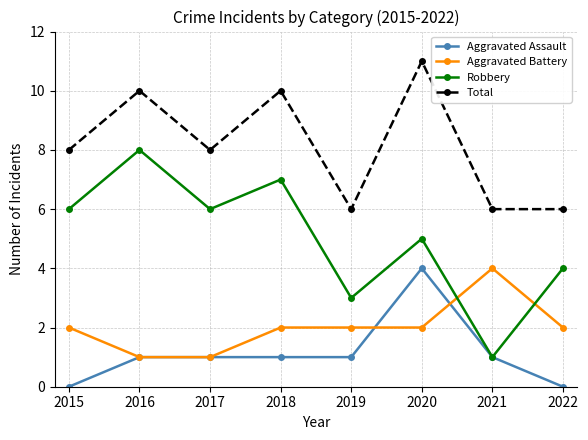

What is the approximate value of Robbery at 2015?

6